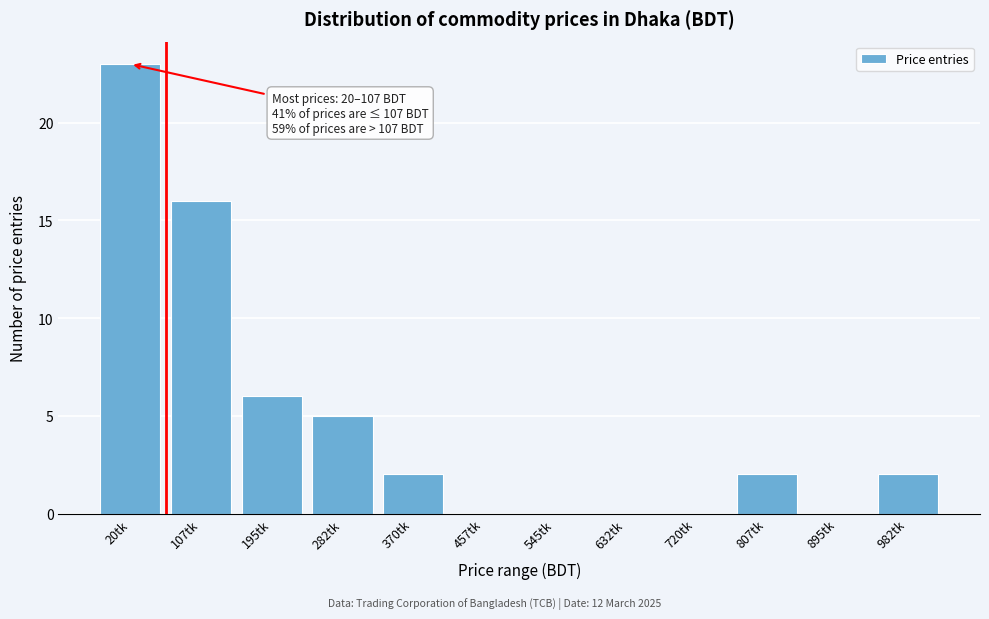

Reading left to right, extract all data points from this chart.

20tk=23	107tk=16	195tk=6	282tk=5	370tk=2	457tk=0	545tk=0	632tk=0	720tk=0	807tk=2	895tk=0	982tk=2